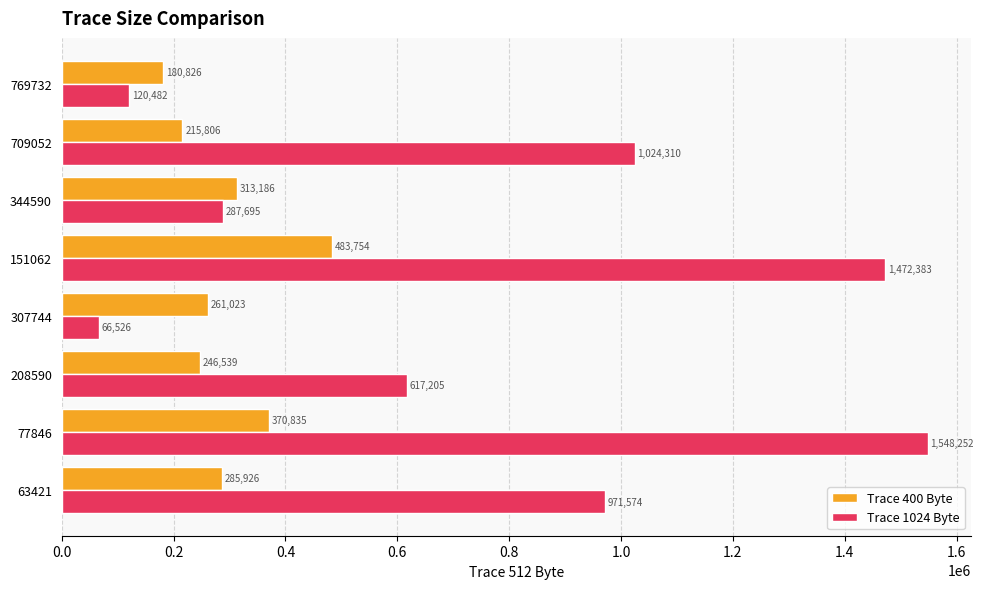

The Trace 1024 Byte series shows 377296 at 709052. True or false?

False